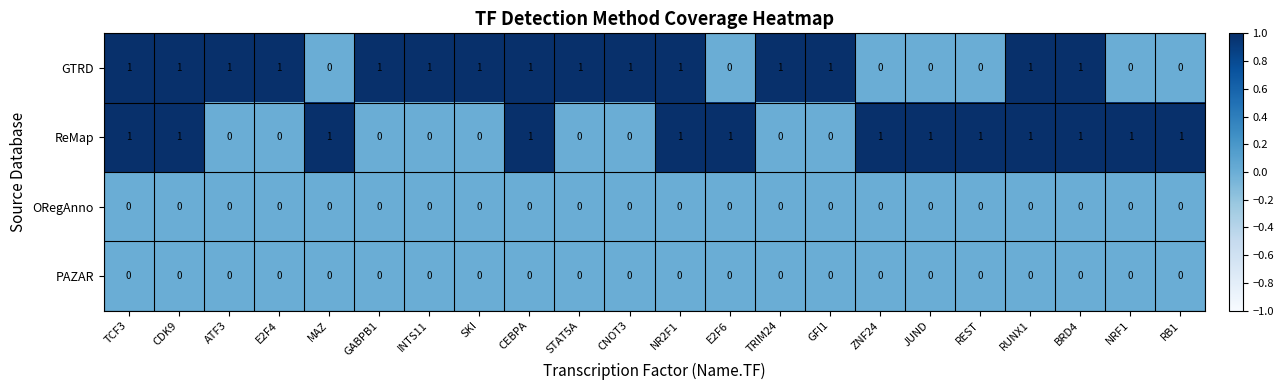

What is the total value across all series at JUND?

1